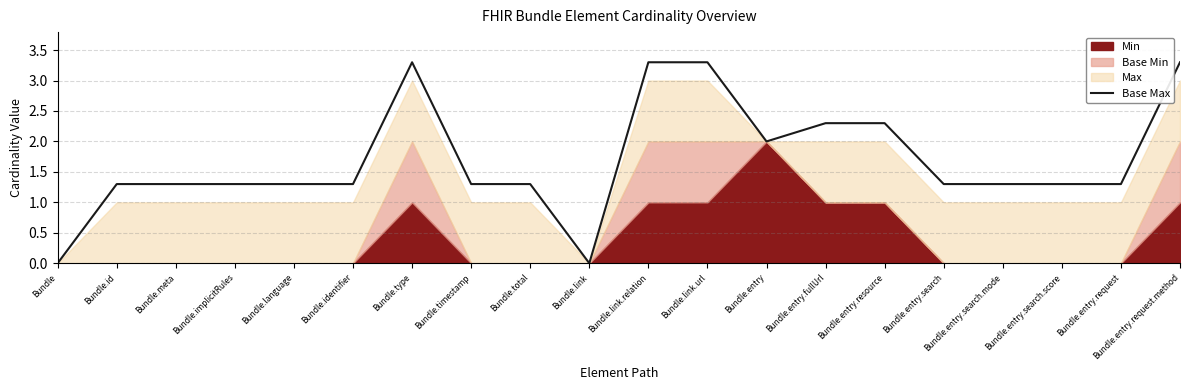

Between Bundle.type and Bundle.entry.request.method, which is larger?

Bundle.type